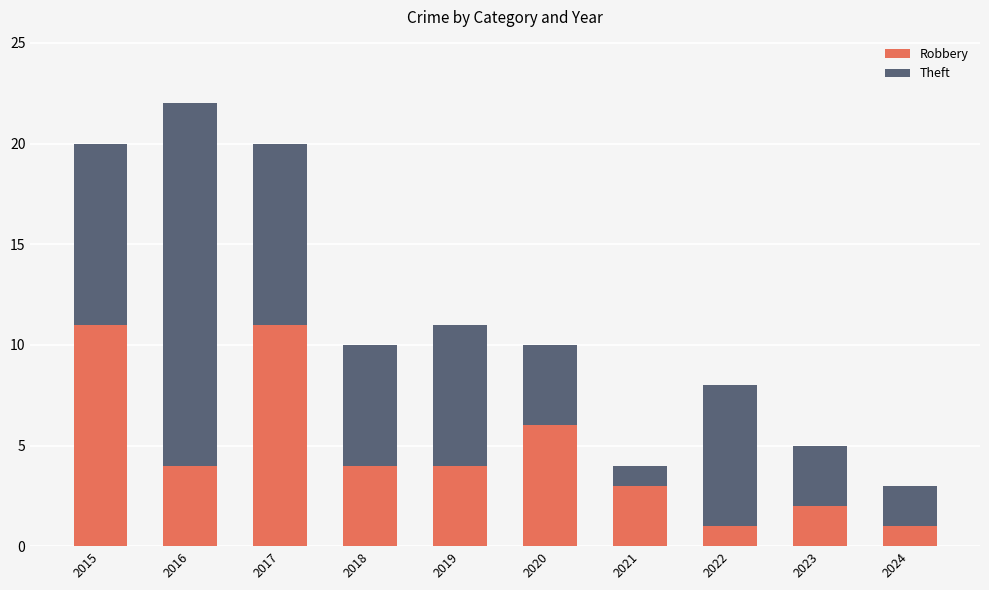

What is the total value across all series at 2015?

20